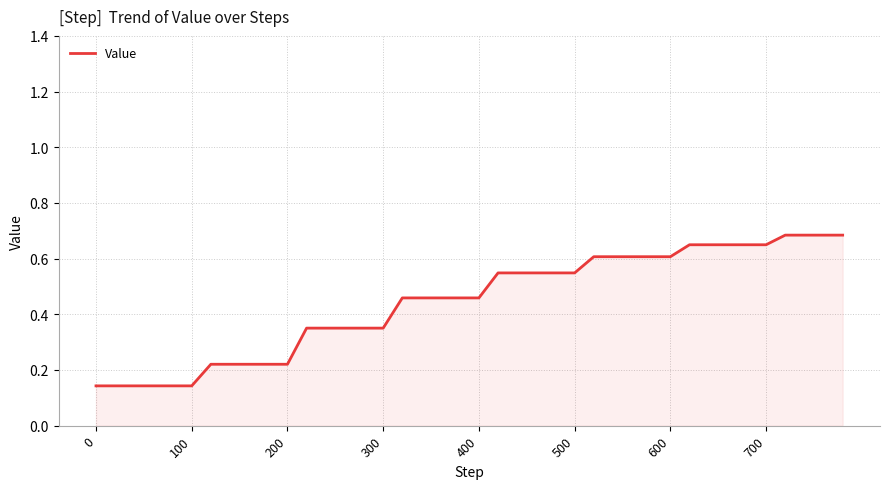

True or false: the data shows 0.2 at 400.

False